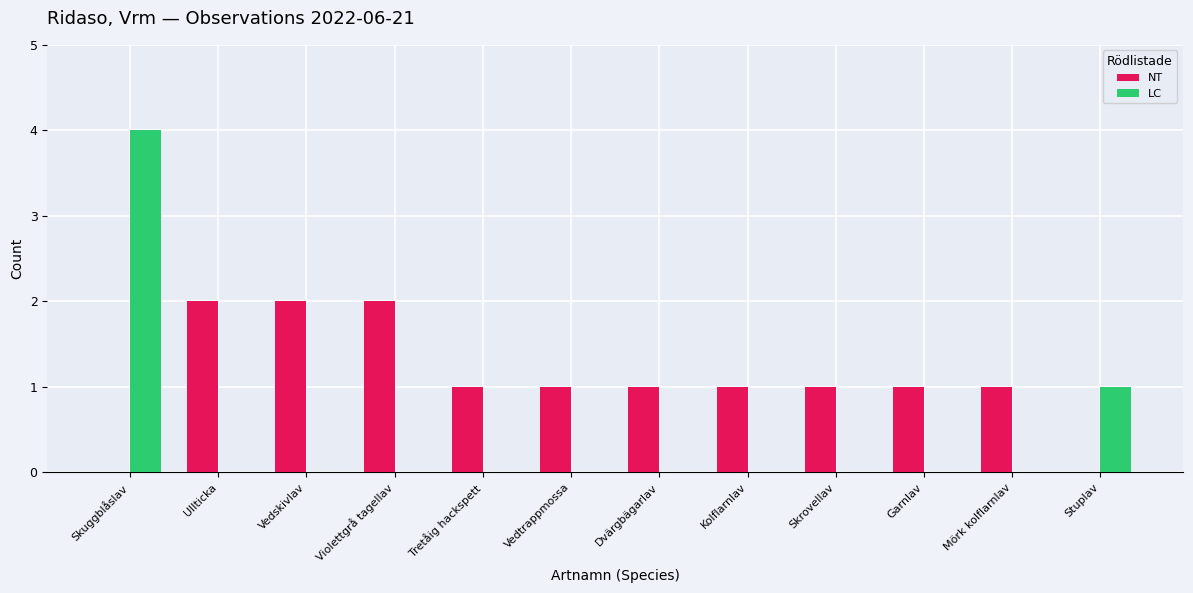

Reading left to right, extract all data points from this chart.

NT: 0	2	2	2	1	1	1	1	1	1	1	0
LC: 4	0	0	0	0	0	0	0	0	0	0	1